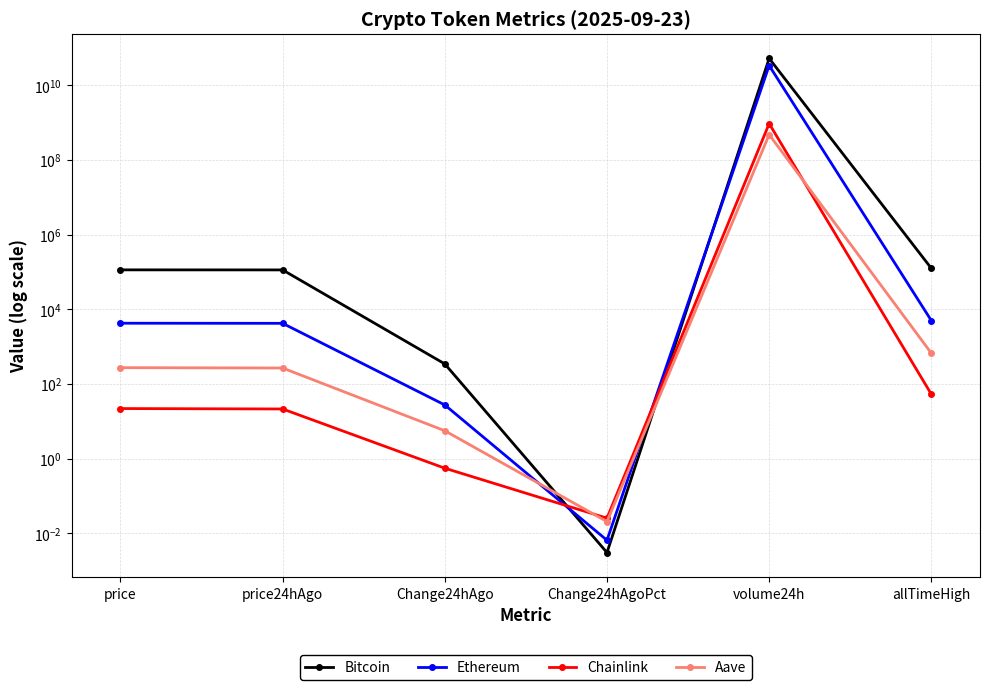

After their last crossing, which series has the higher values: Bitcoin or Ethereum?

Bitcoin